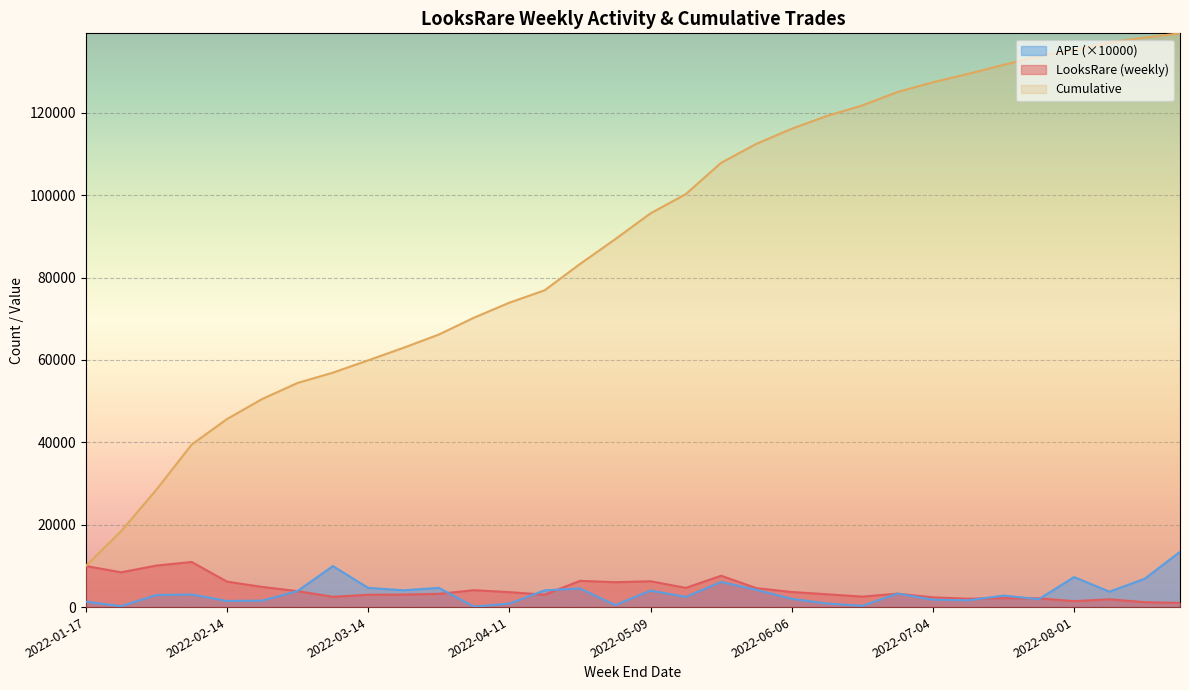

At 2022-04-04, list the series in order from smallest to largest.

APE, LooksRare, Cum